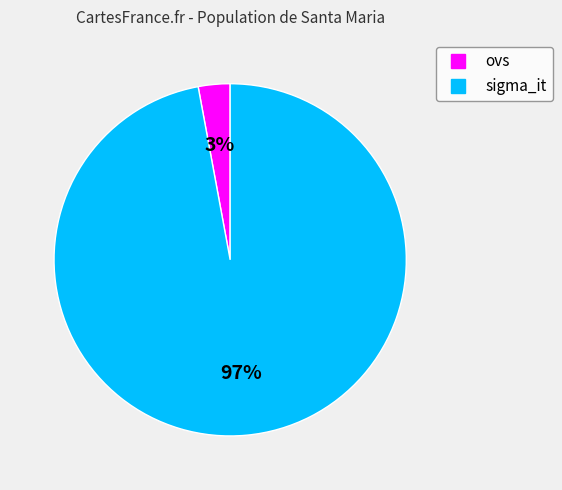

What percentage is the ovs slice, to the nearest percent?

3%